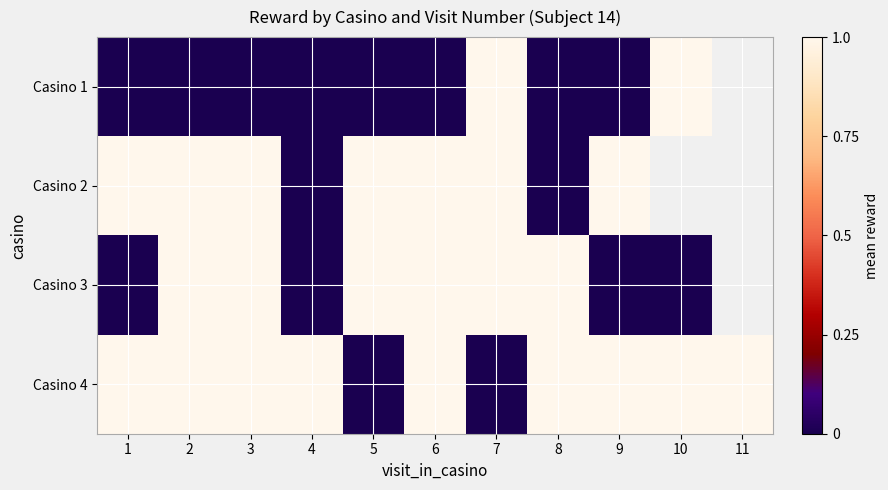

Count the number of data series in this chart.

4